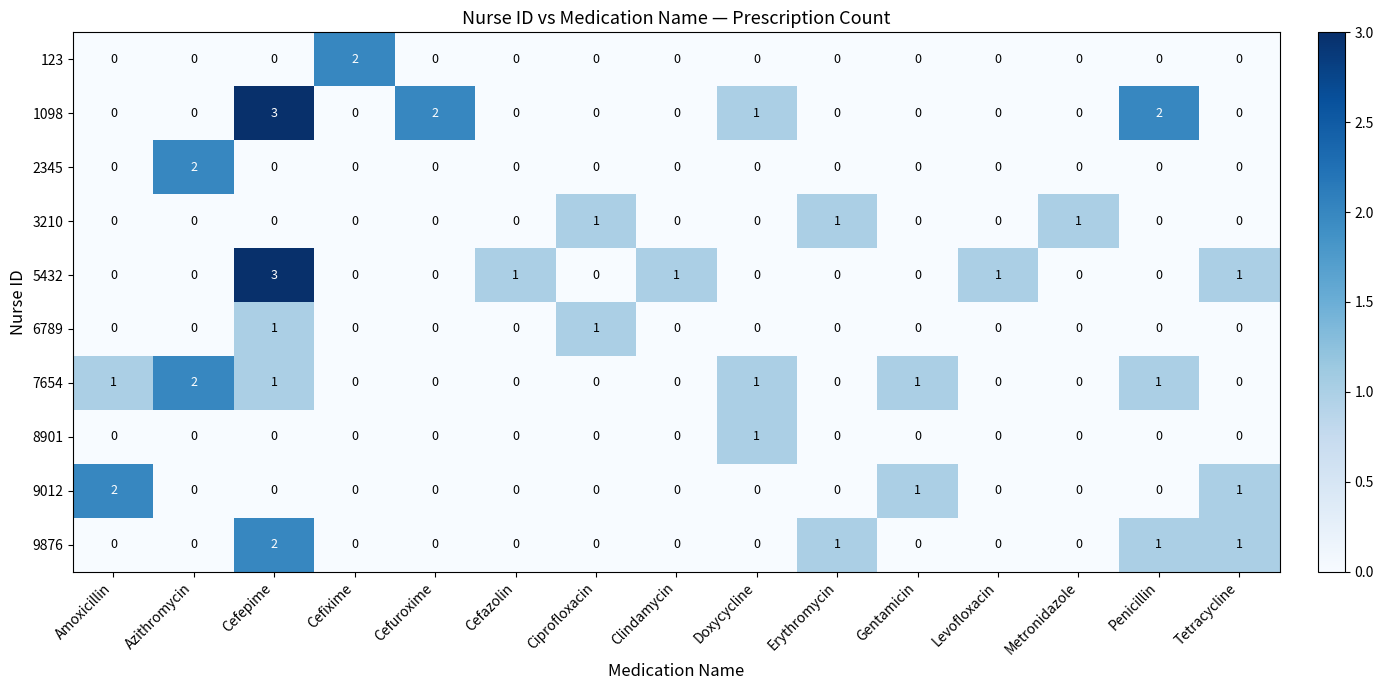

What is the sum of all 9012 values?

4